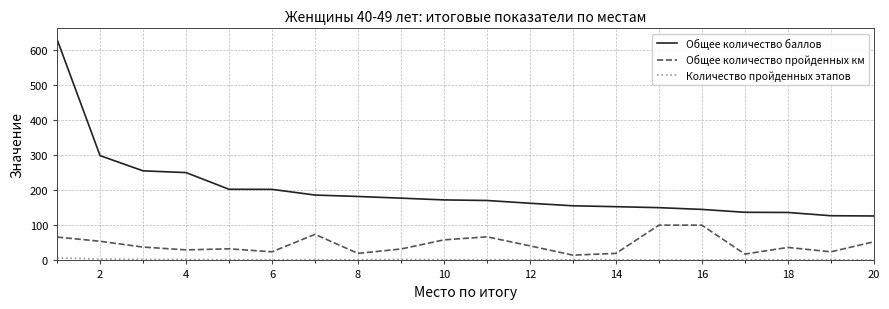

What is the average value of the Общее количество пройденных км series?

45.4